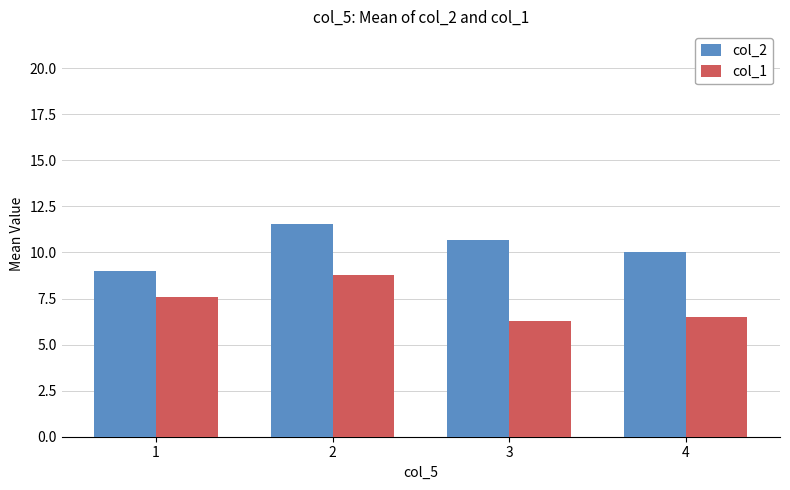

How many data points in col_1 are above 7?

2